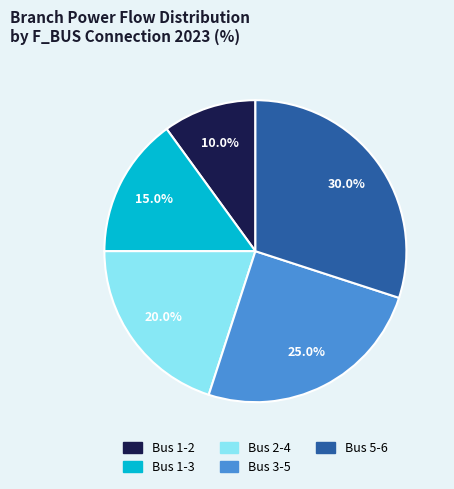

Count the number of slices in the pie.

5